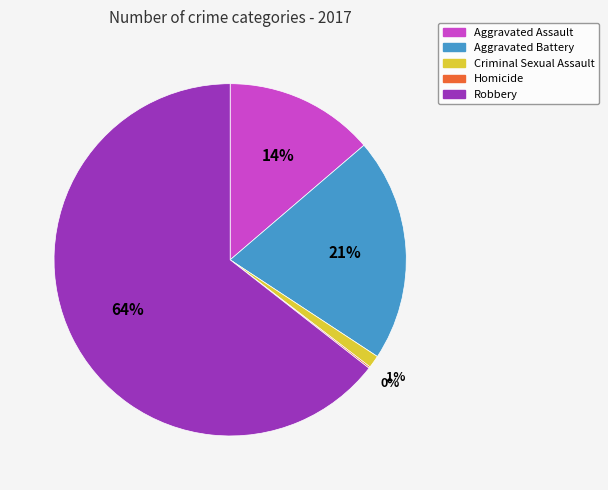

Do Robbery and Aggravated Battery together represent more than half of the pie?

Yes